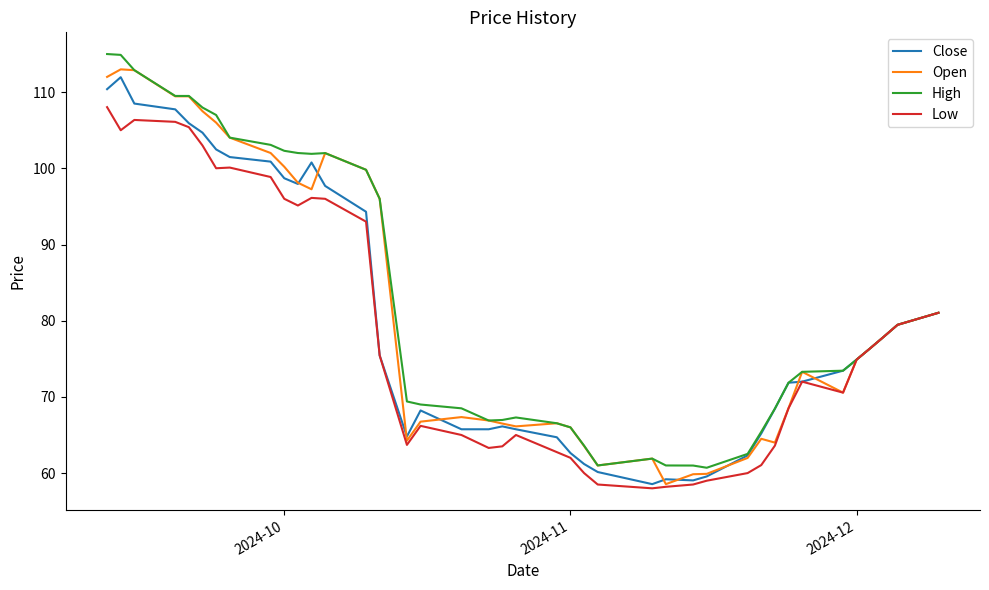

What is the lowest value of the Close series?

58.5